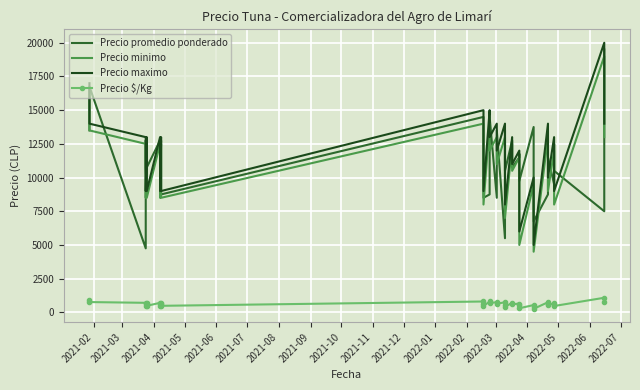

Where does the Precio promedio ponderado series first go above 10750?

2021-02